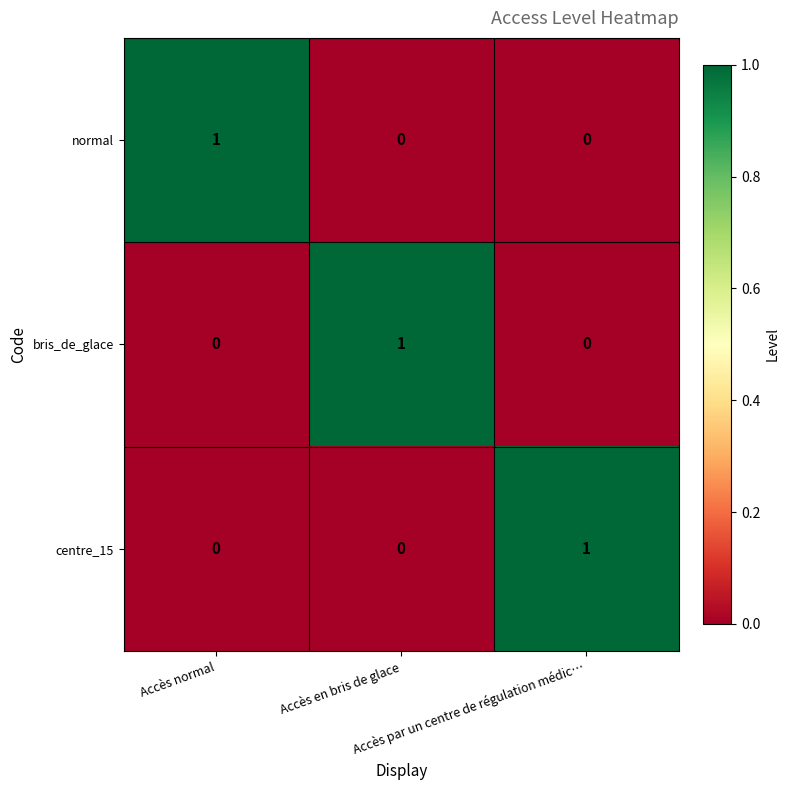

At how many categories does at least one series exceed 0?

3